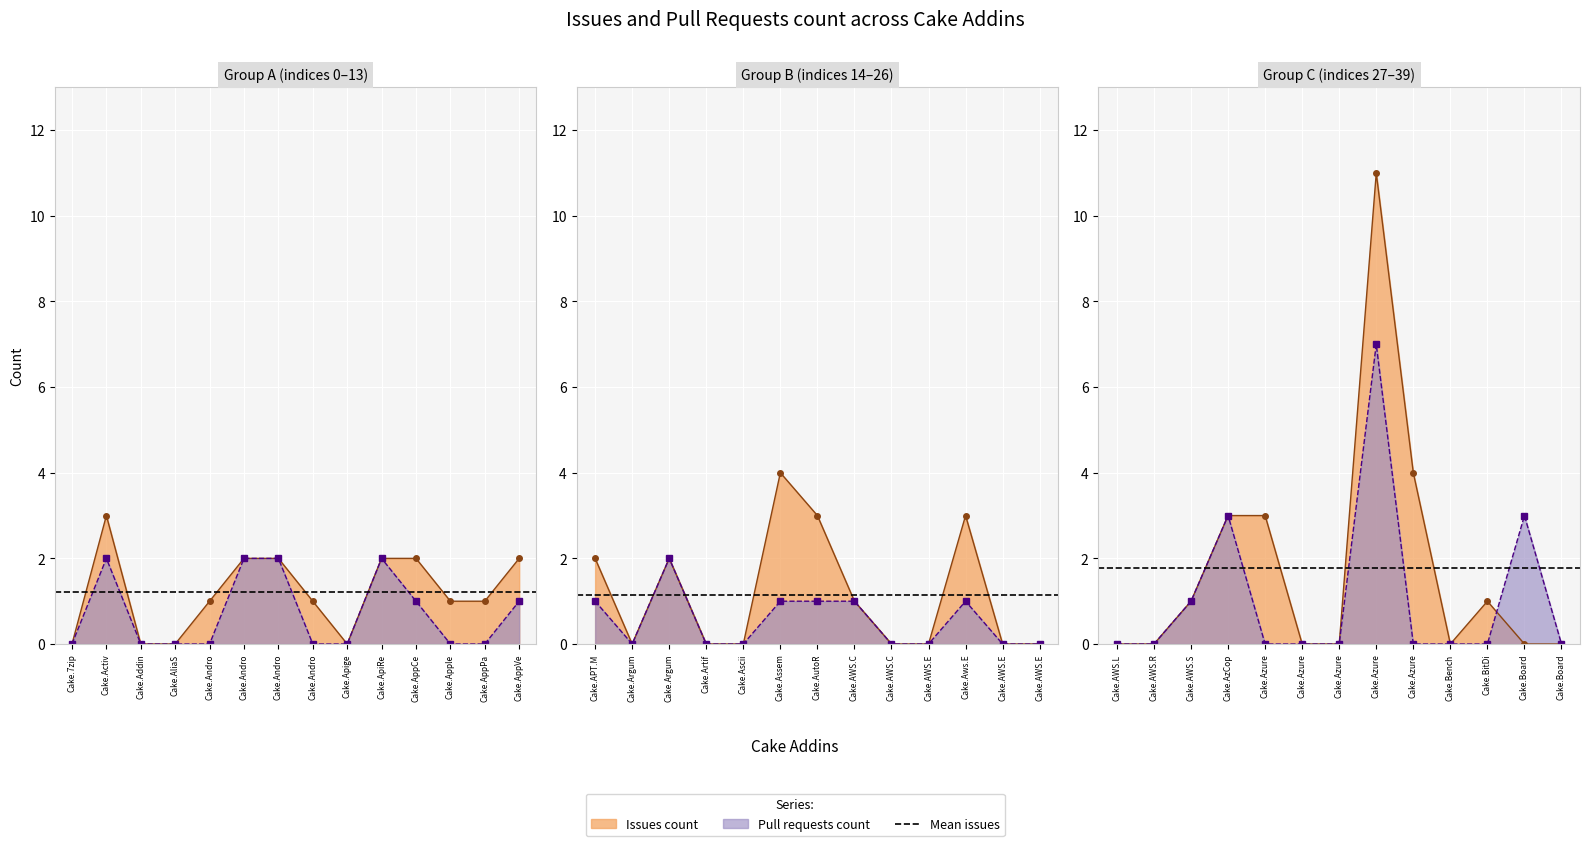

At which label does Pull requests count reach its peak?

Cake.AzureDevOps